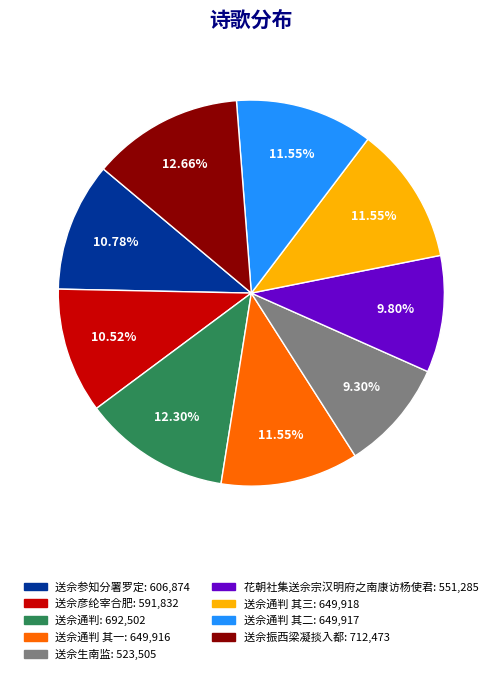

Is there any slice that represents more than half of the pie?

No